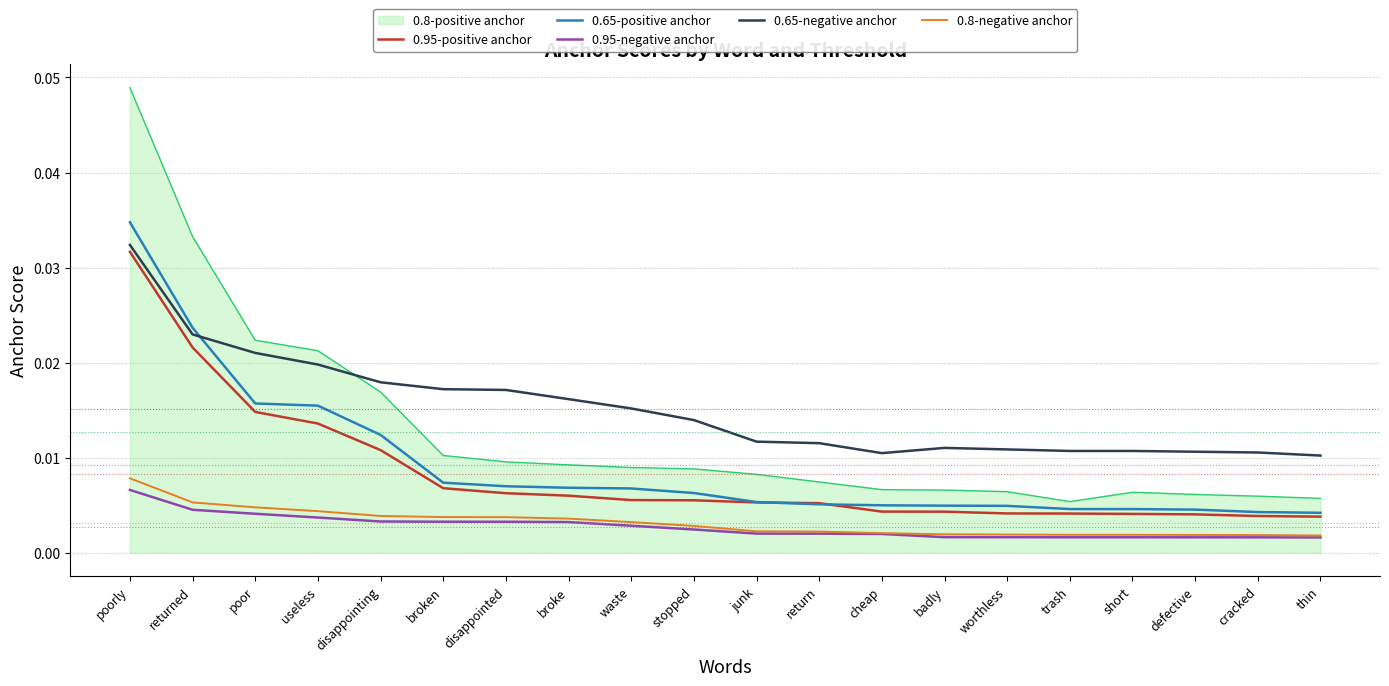

Between poor and junk, which series saw the biggest shift?

0.8-positive anchor